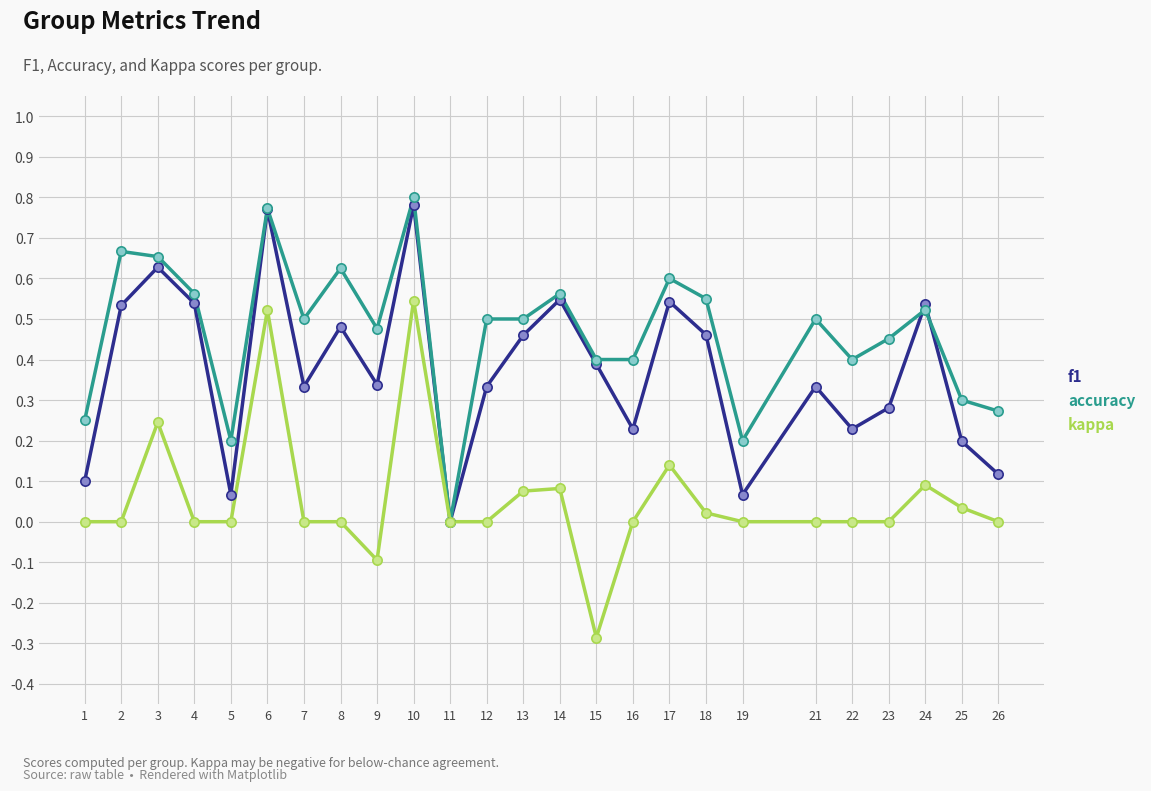

Is the value of kappa at 19 greater than the value of f1 at 4?

No